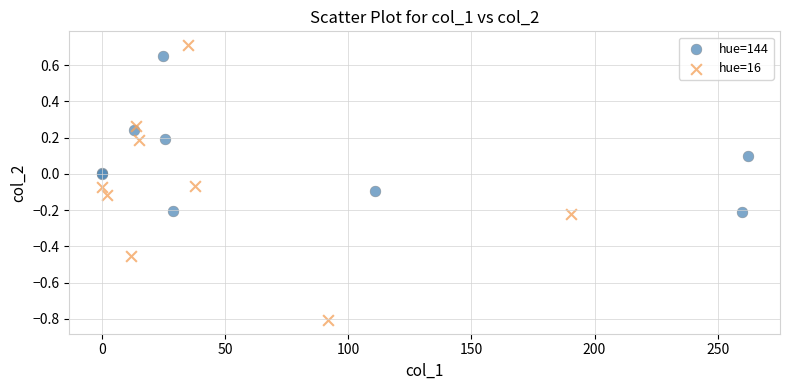

Which series has the widest spread of Y values?

hue=16